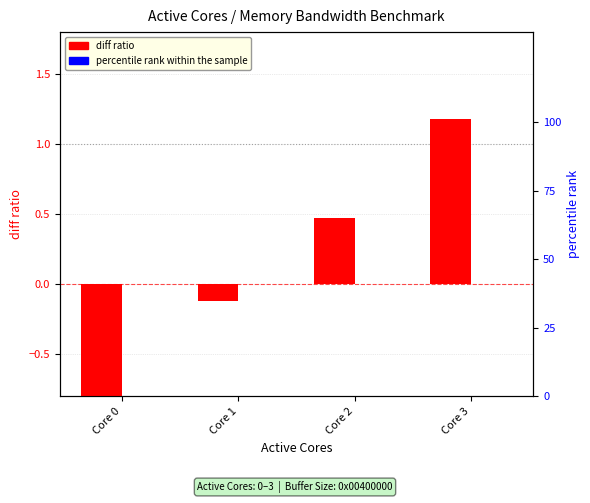

How many categories are shown in the chart?

4